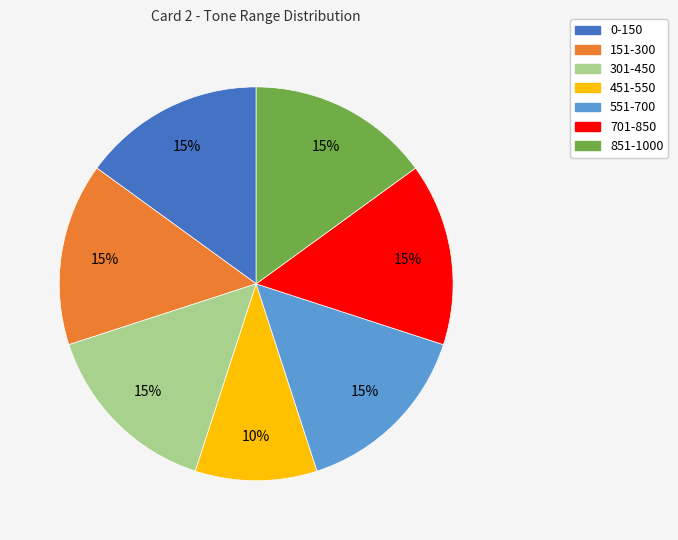

Which slice is the smallest?

451-550